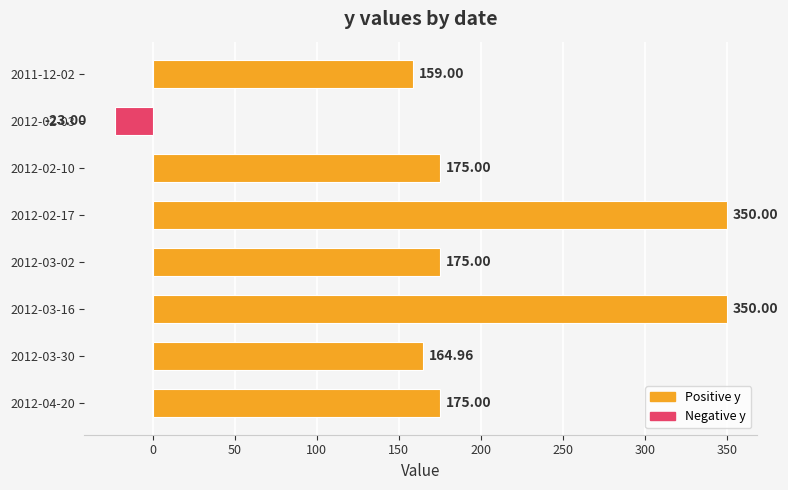

What is the change in value from 2012-02-10 to 2012-03-30?

-10.0